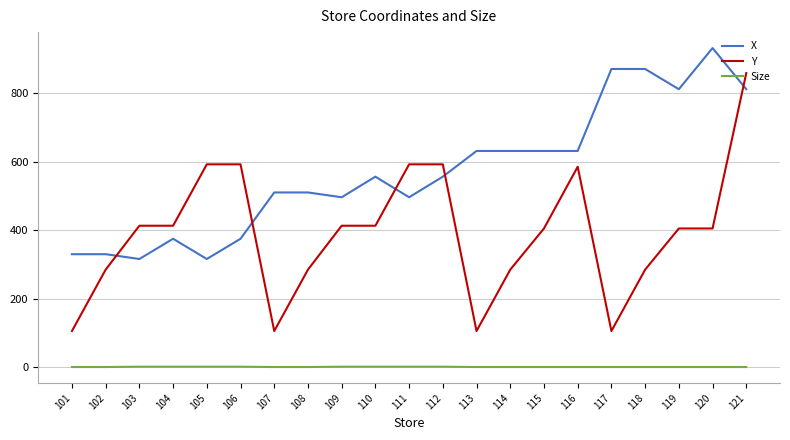

At which label does Y reach its peak?

121